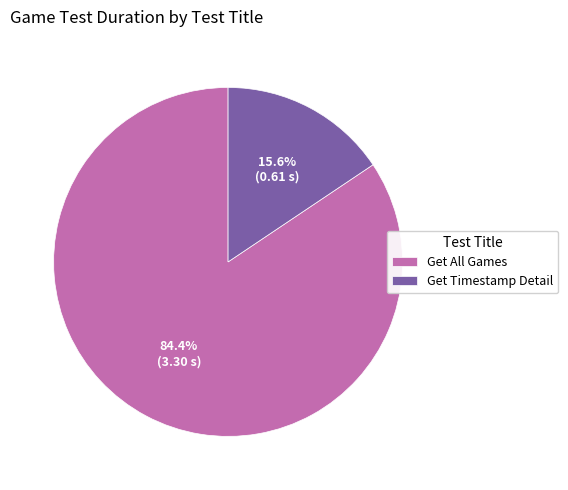

What is the majority slice?

Get All Games